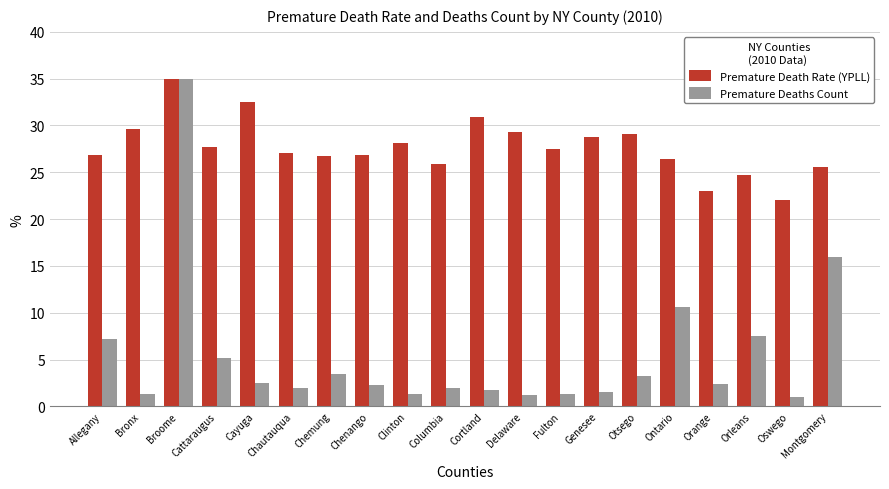

The Premature Death Rate (YPLL) series shows 26.7 at Chemung. True or false?

True